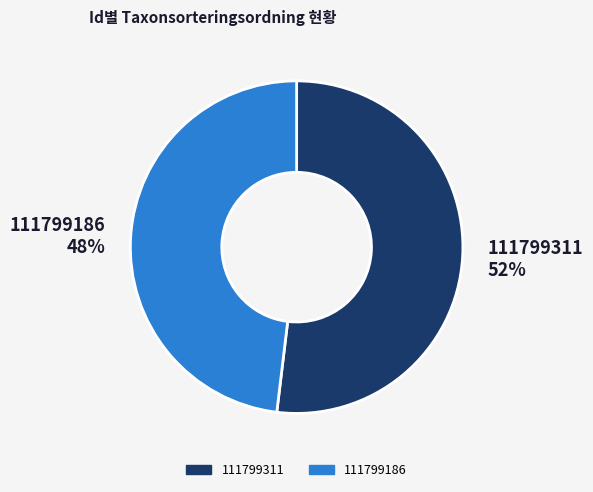

What is the majority slice?

111799311